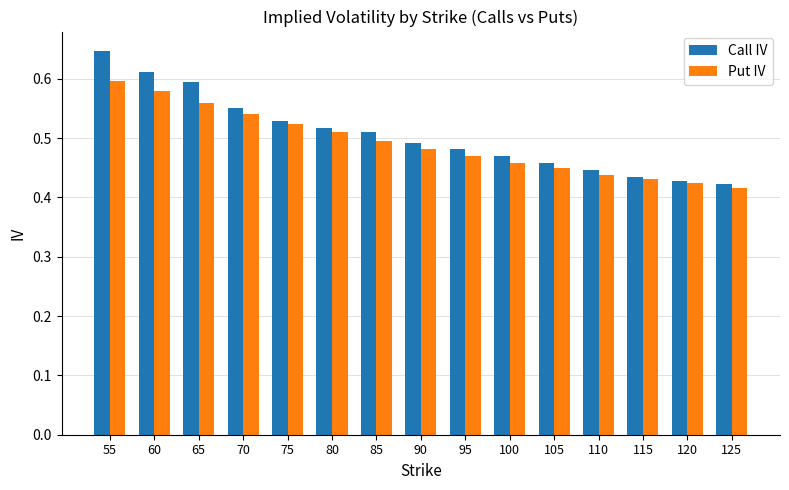

What is the sum of the Call IV values at 125 and 105?

0.9